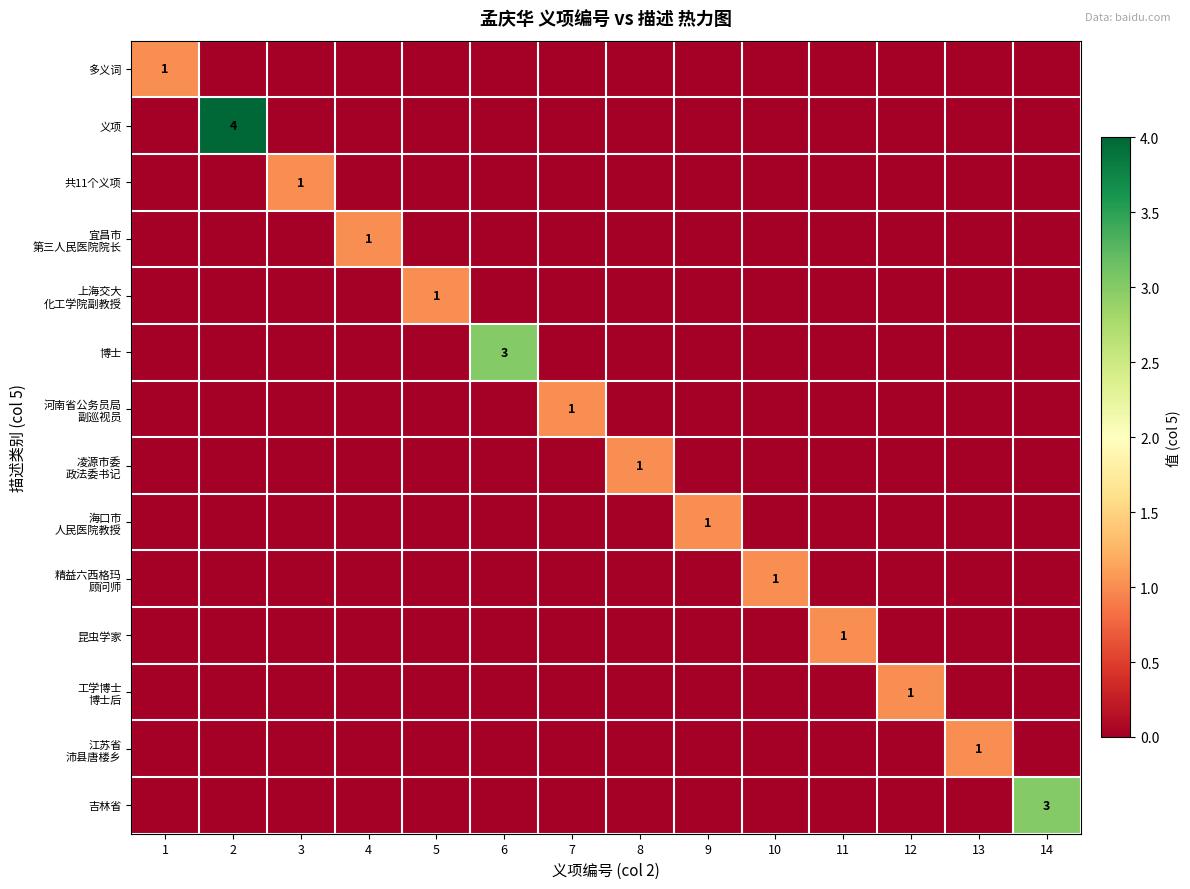

The value of 博士 at 9 is 2. True or false?

False